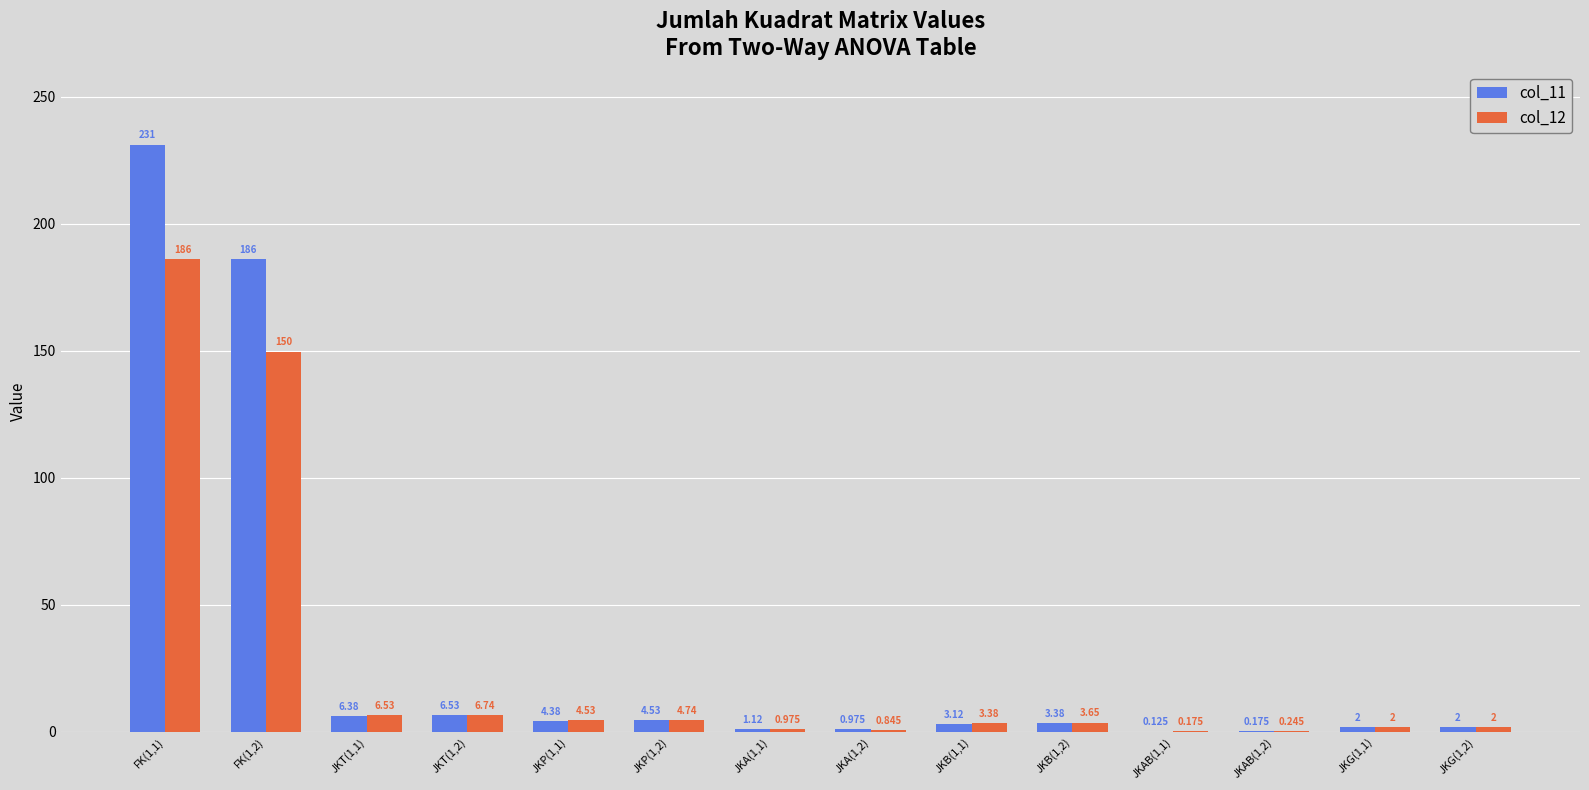

Is the value of col_11 at JKG(1,1) greater than the value of col_12 at JKP(1,1)?

No